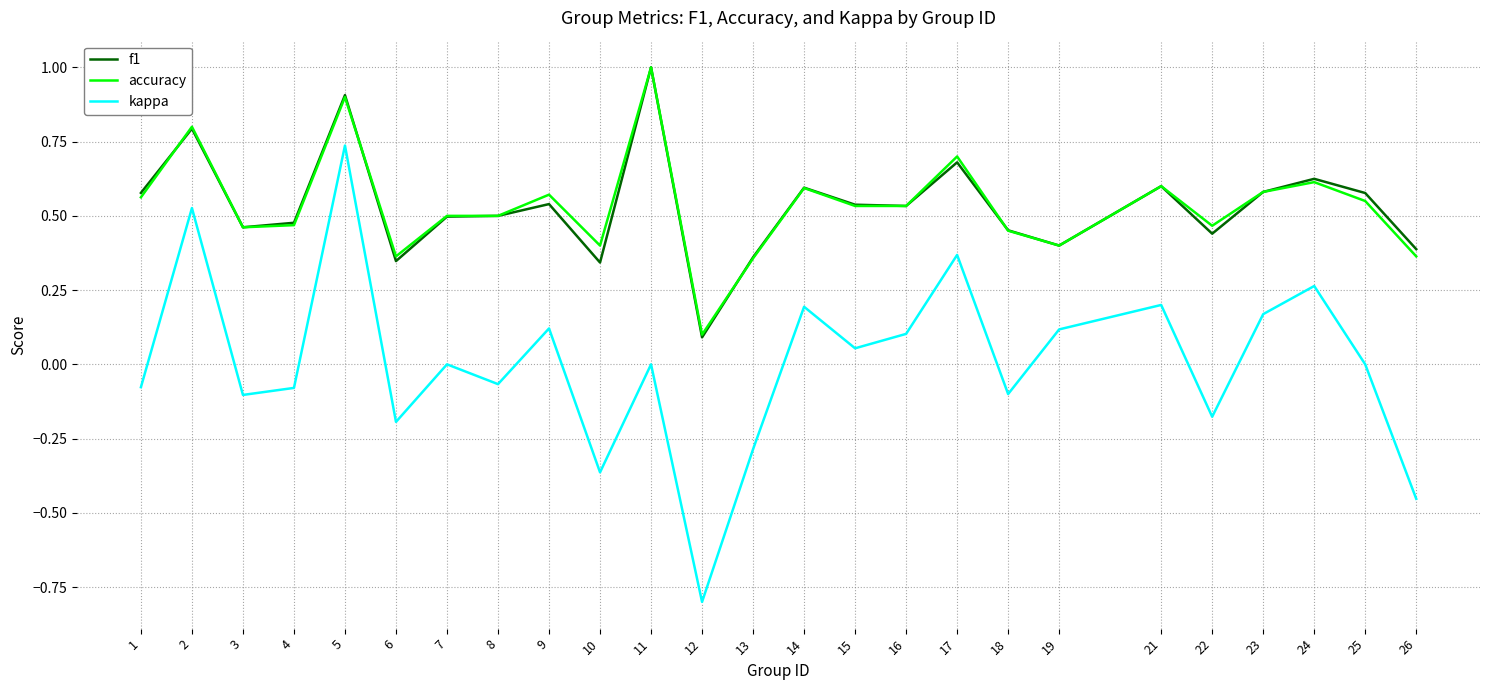

What is the greatest value displayed?

1.0